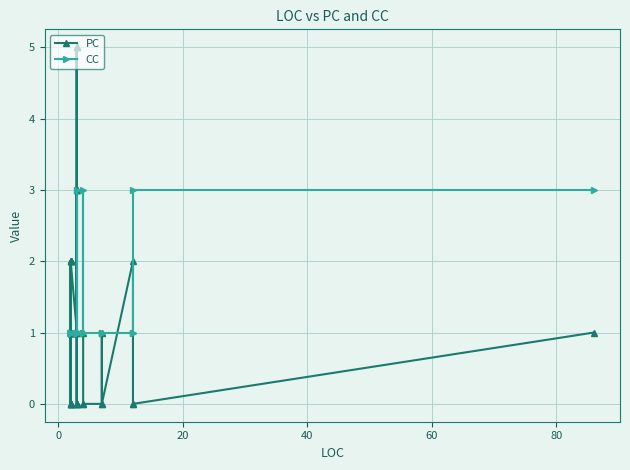

How many data points in PC are less than 1?

16